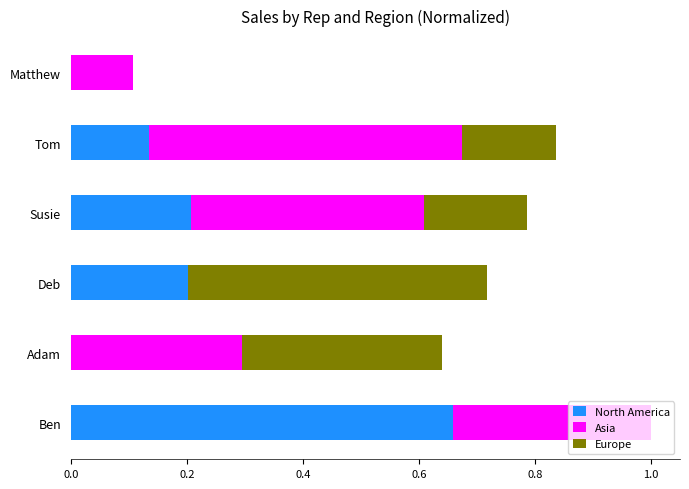

At which label does North America reach its peak?

Ben